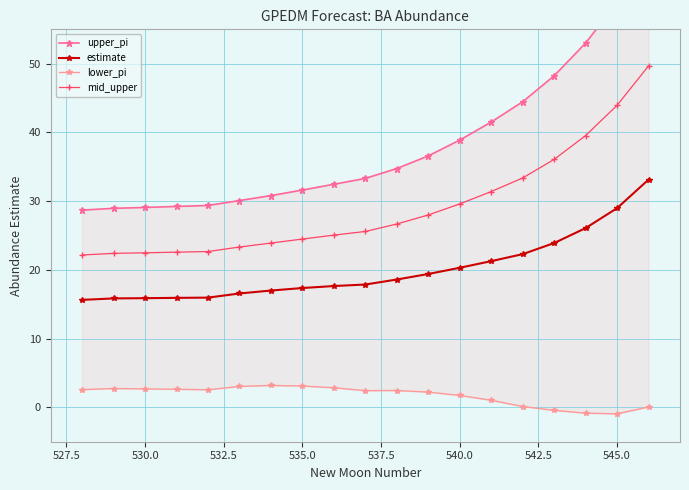

How many categories are shown in the chart?

19